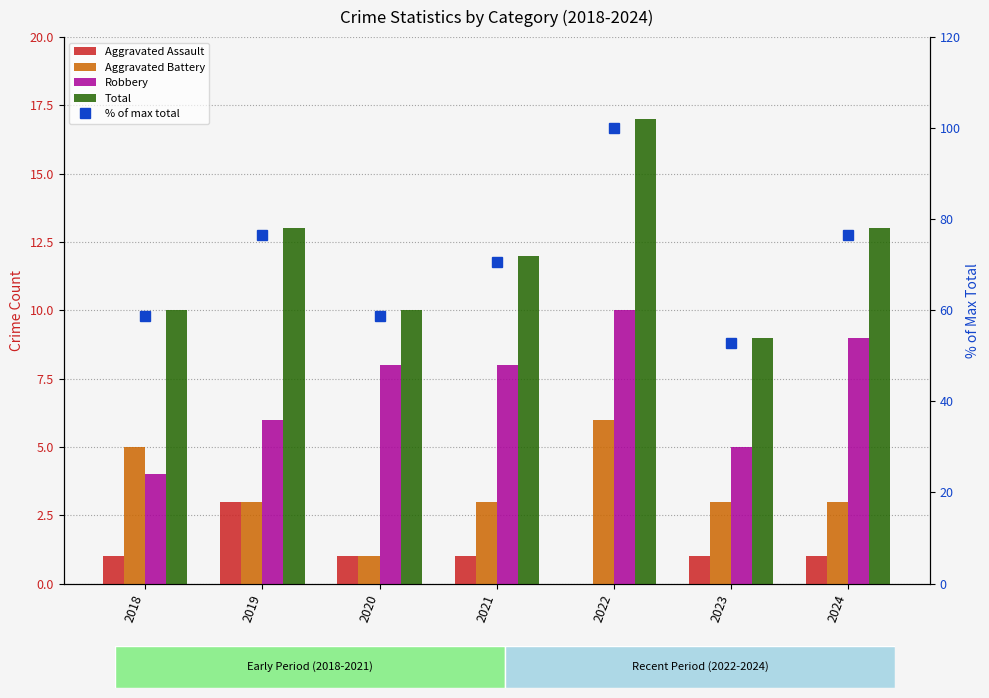

Reading left to right, what are all the values shown in this chart?

Aggravated Assault: 1.0	3.0	1.0	1.0	0.0	1.0	1.0
Aggravated Battery: 5.0	3.0	1.0	3.0	6.0	3.0	3.0
Robbery: 4.0	6.0	8.0	8.0	10.0	5.0	9.0
Total: 10.0	13.0	10.0	12.0	17.0	9.0	13.0
% of max total: 58.8	76.5	58.8	70.6	100.0	52.9	76.5